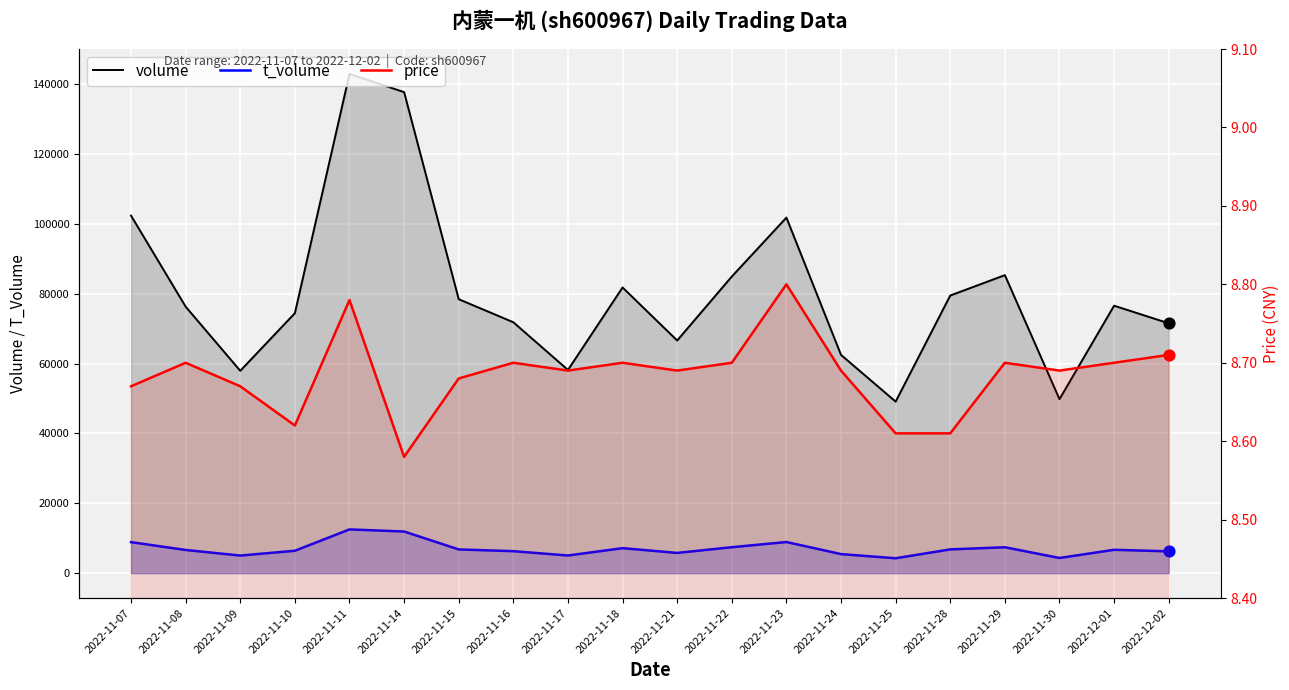

Which series contains the lowest Y value?

price